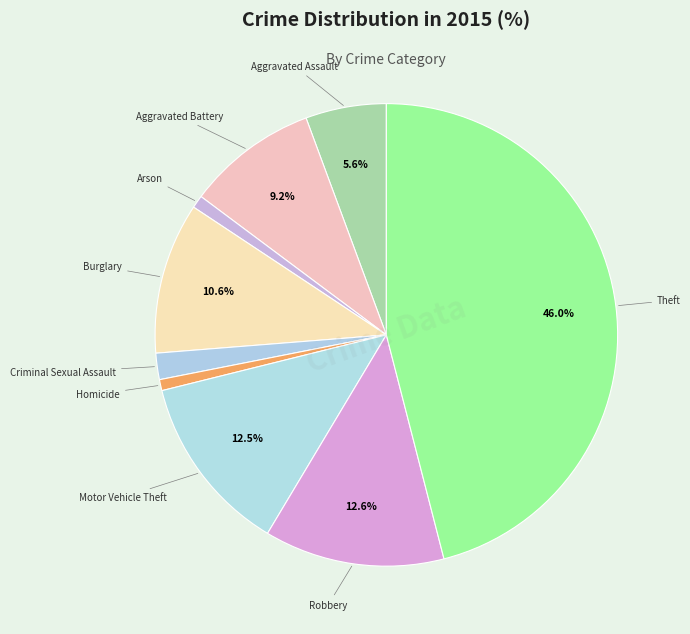

Approximately how many times larger is the value at Theft compared to Robbery?

3.7